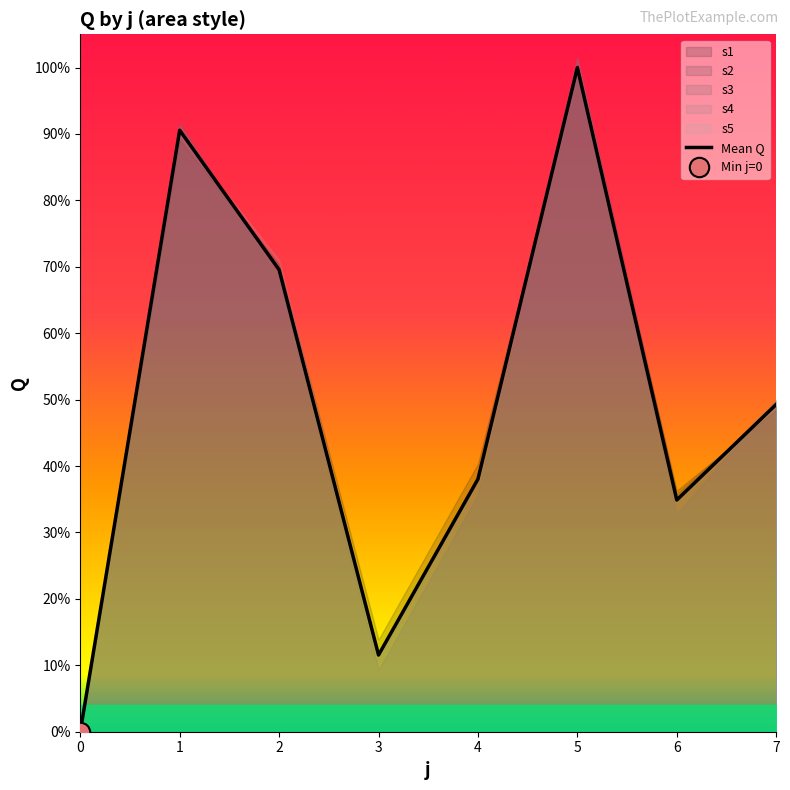

What is the sum of all values?

942.1